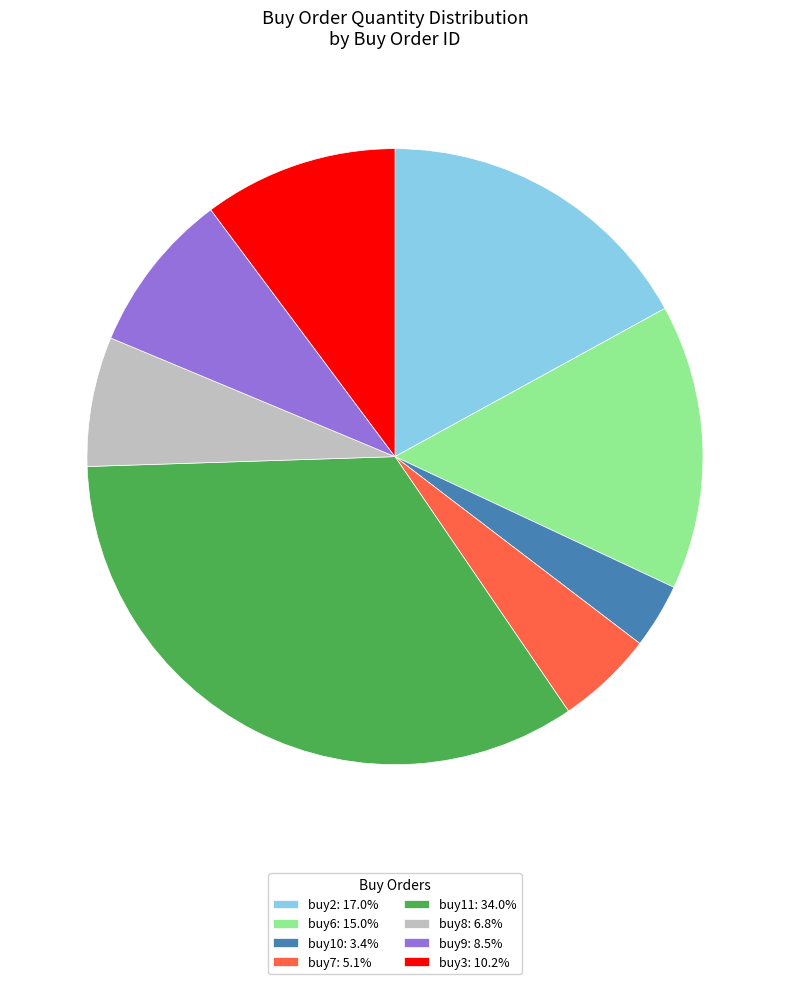

Approximately how many times larger is the value at buy9: 8.5% compared to buy3: 10.2%?

0.8